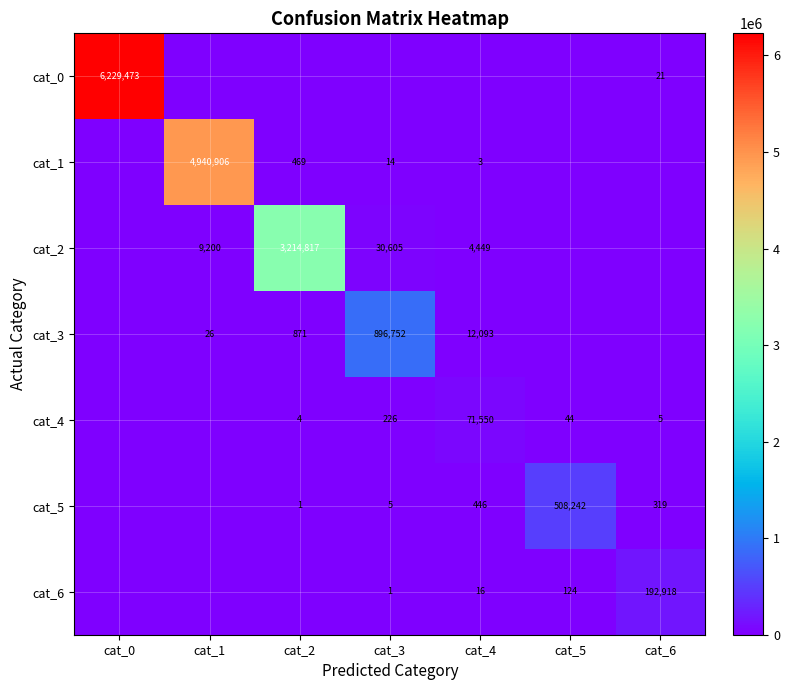

The cat_2 series shows 8922 at cat_3. True or false?

False